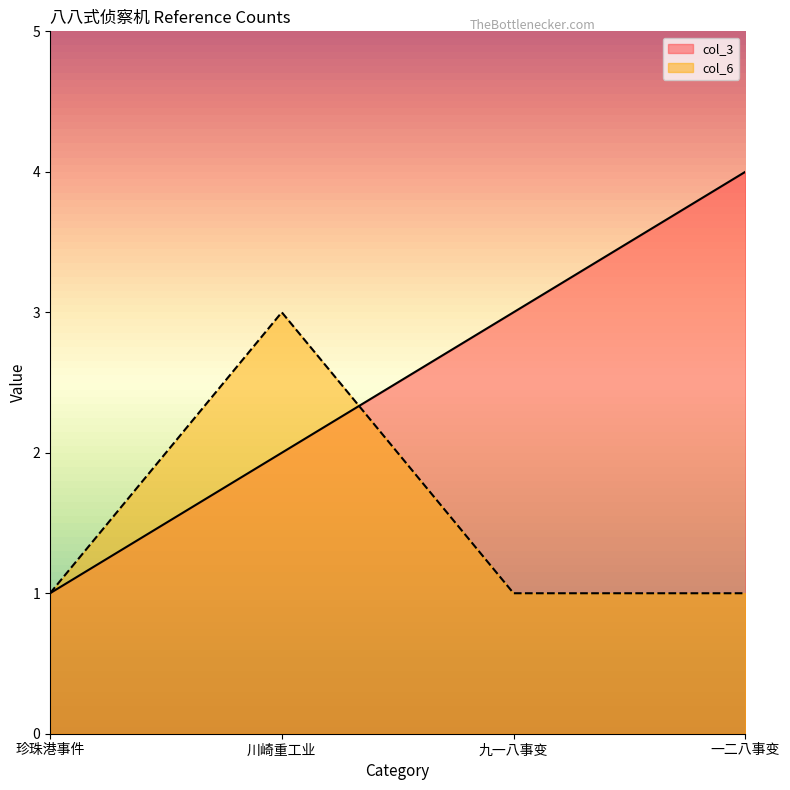

Which label corresponds to the smallest value in the chart?

珍珠港事件